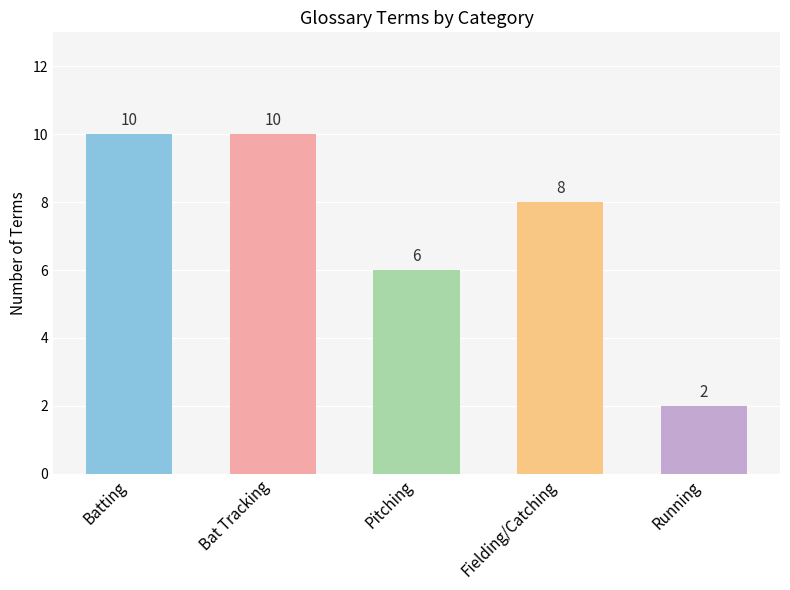

What is the greatest value displayed?

10